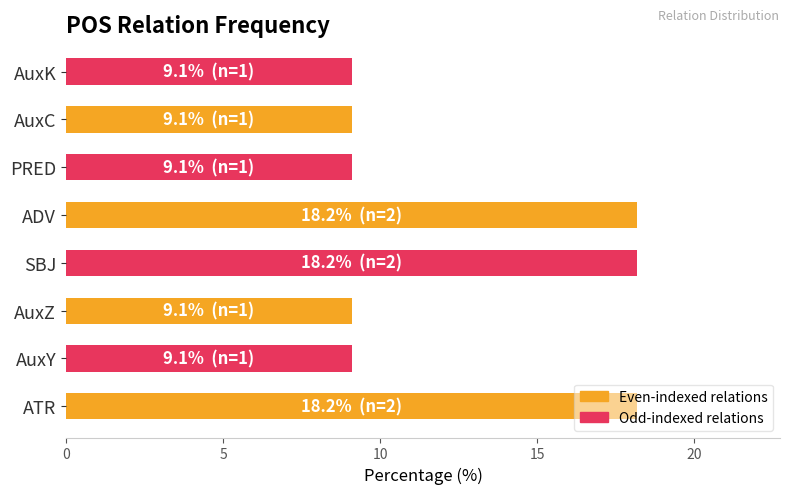

What is the smallest value displayed?

9.1